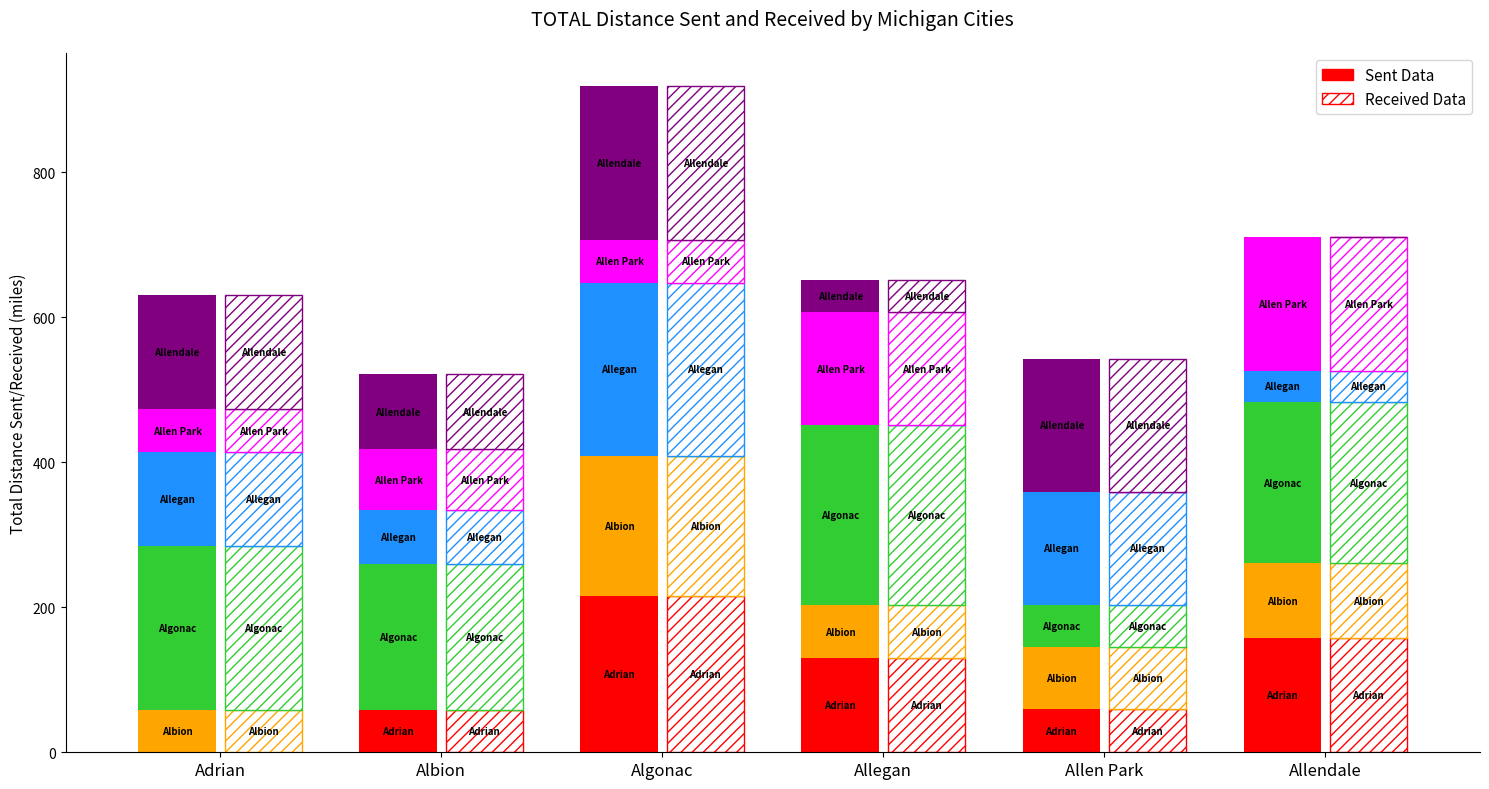

What position from the right is Adrian?

6